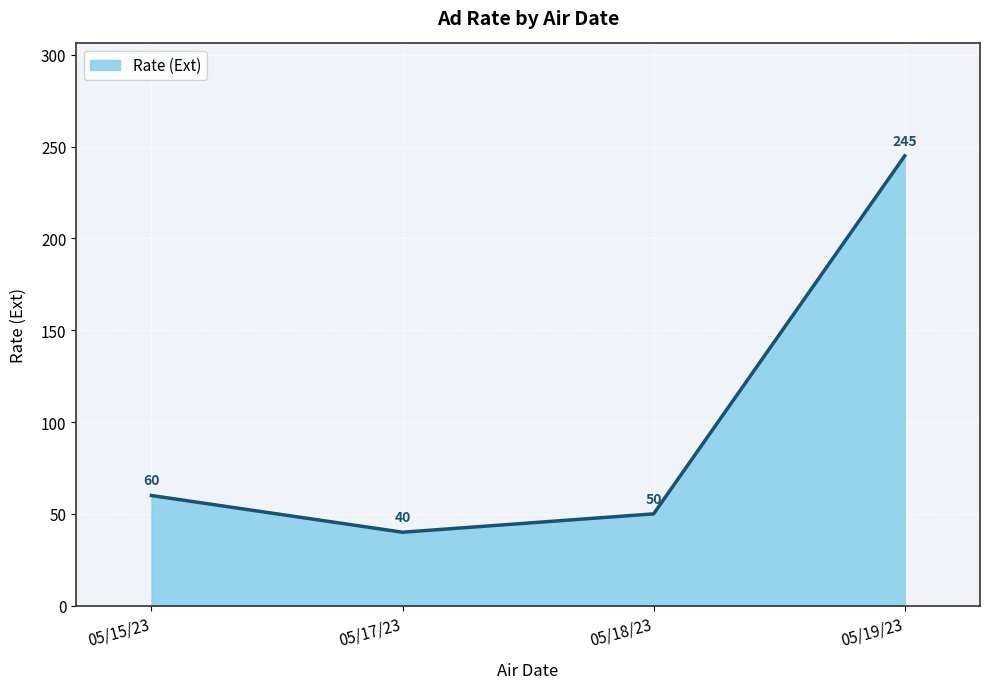

Where is the first local minimum?

05/17/23